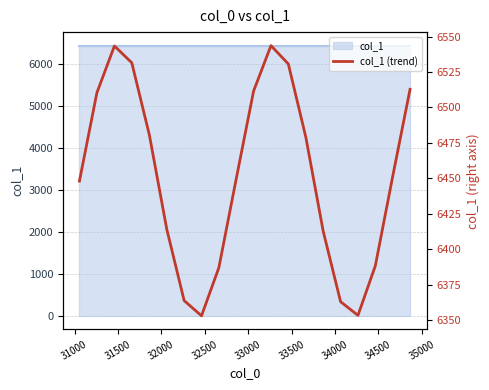

What is the value of the 8th point from the left?

6353.0